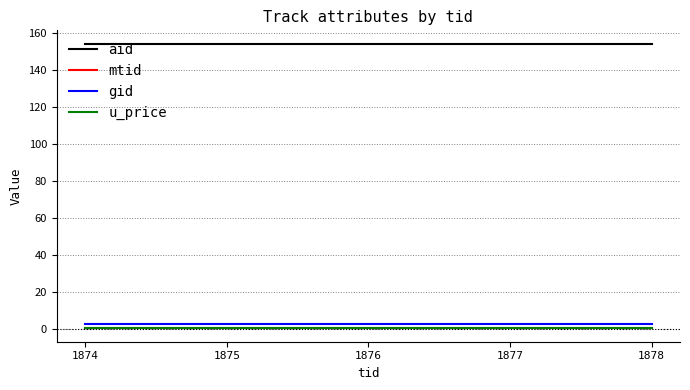

Is it true that aid equals 154.0 at 1874?

True